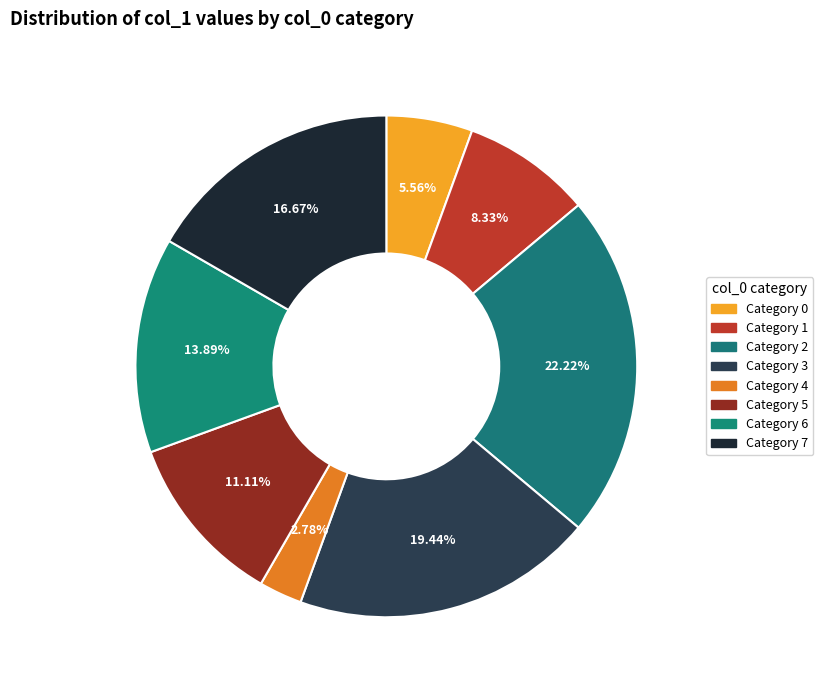

Rank the categories by value from lowest to highest.

4, 0, 1, 5, 6, 7, 3, 2